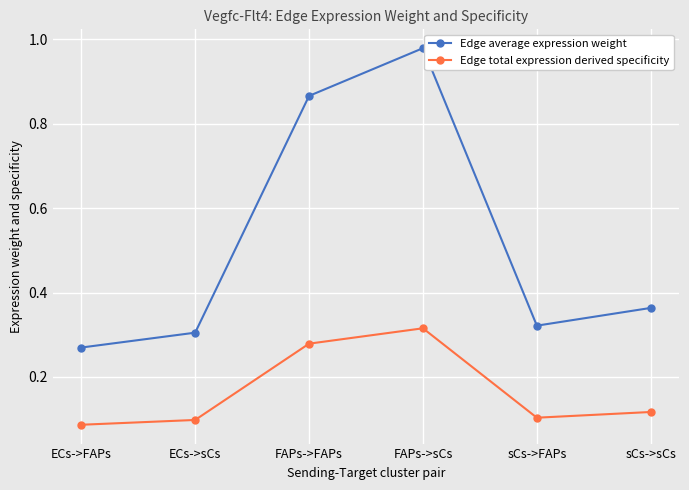

How many interior local peaks does the Edge total expression derived specificity series have?

1